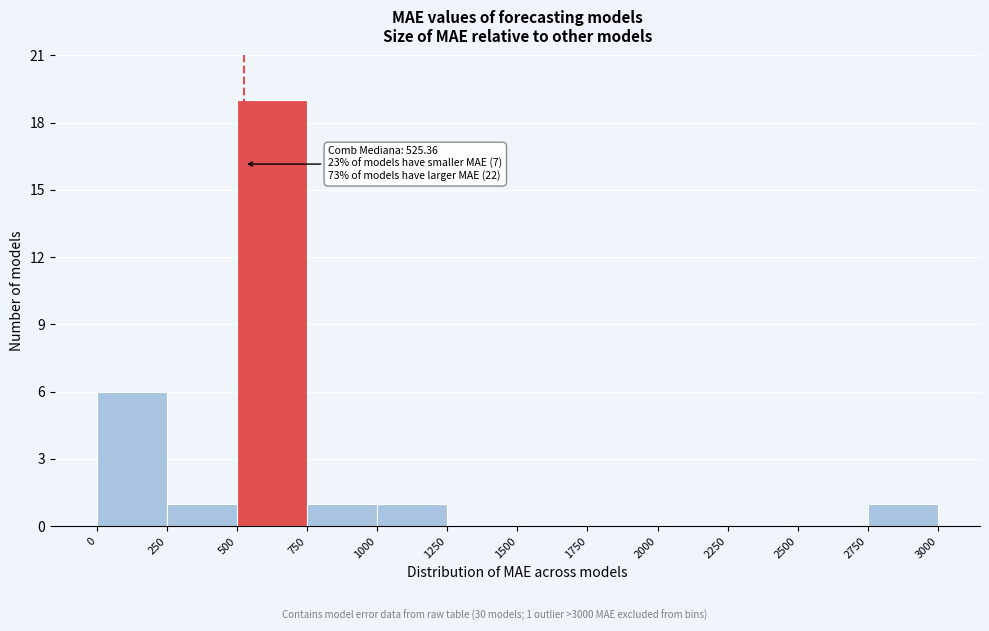

Which range on the x-axis has the tallest bar?

500 to 750